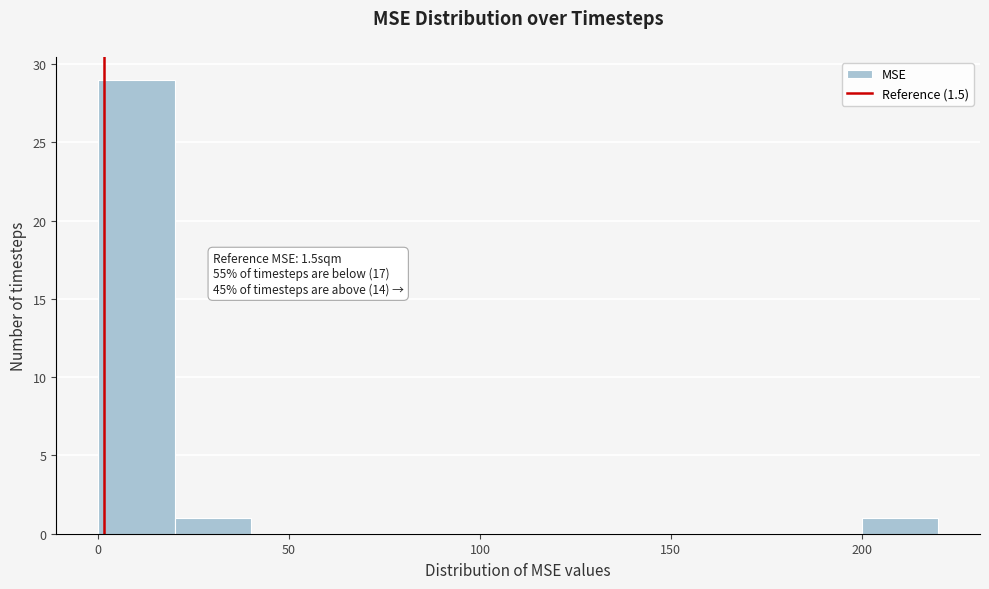

Over which range of the x-axis is the bar tallest?

0 to 20